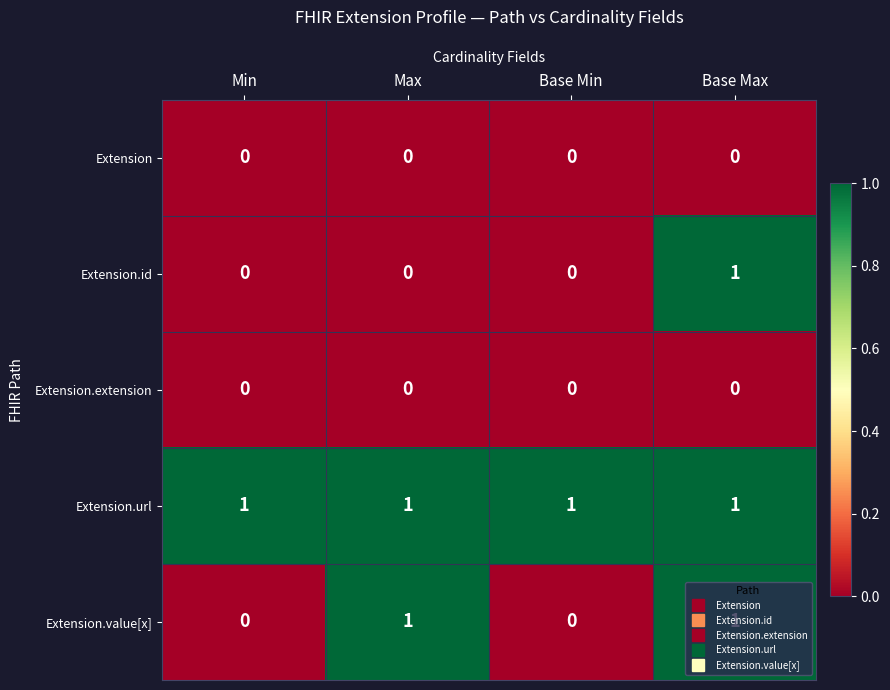

At how many categories does at least one series exceed 0?

4